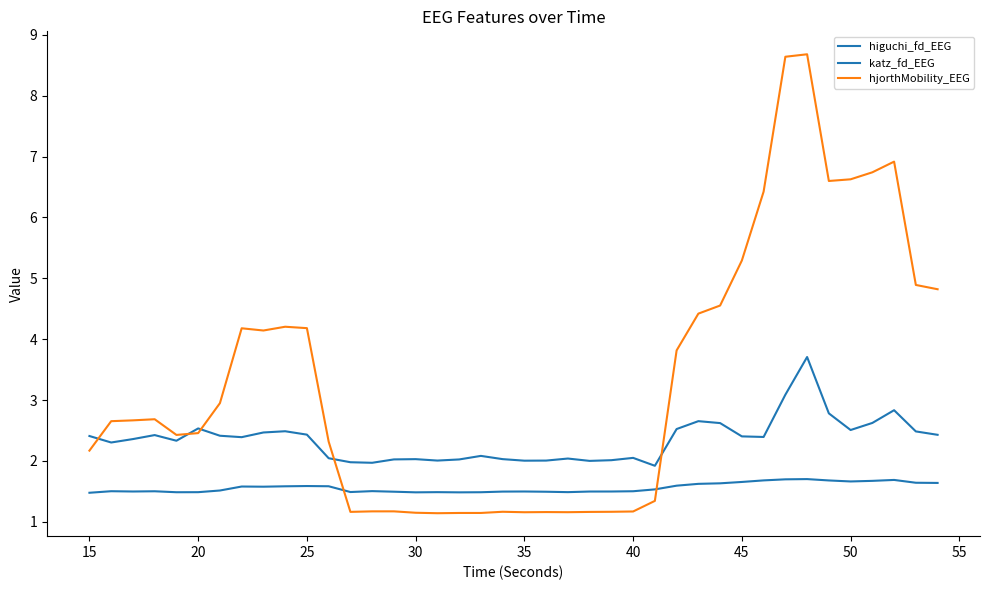

After their last crossing, which series has the higher values: katz_fd_EEG or hjorthMobility_EEG?

hjorthMobility_EEG